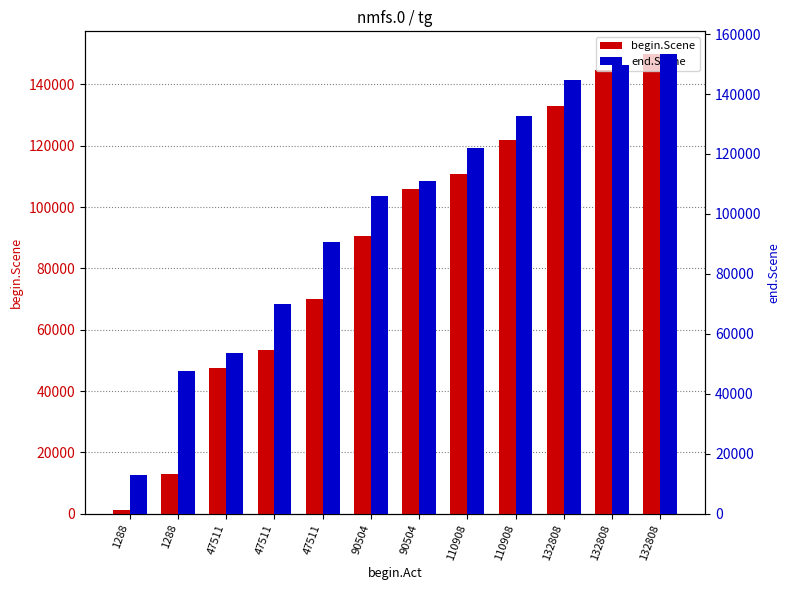

Which category has the lowest value in the end.Scene series?

1288